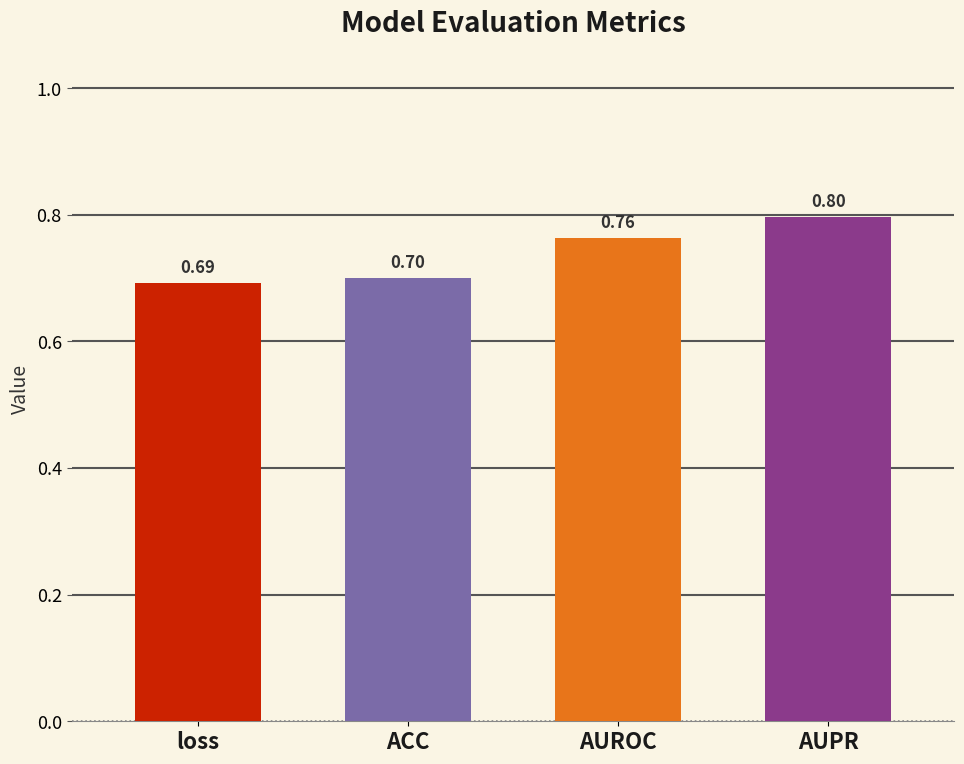

What is the change in value from loss to AUPR?

+0.1